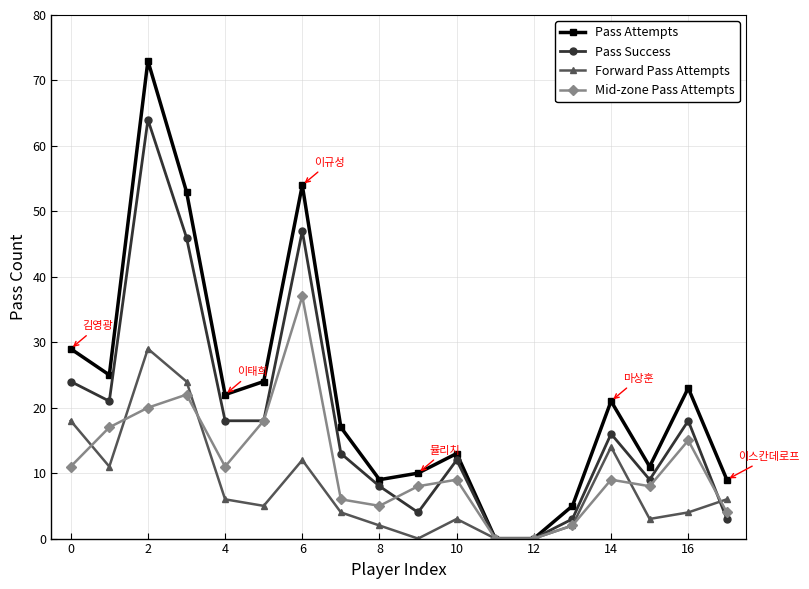

How many values in the Pass Success series are below 16?

9